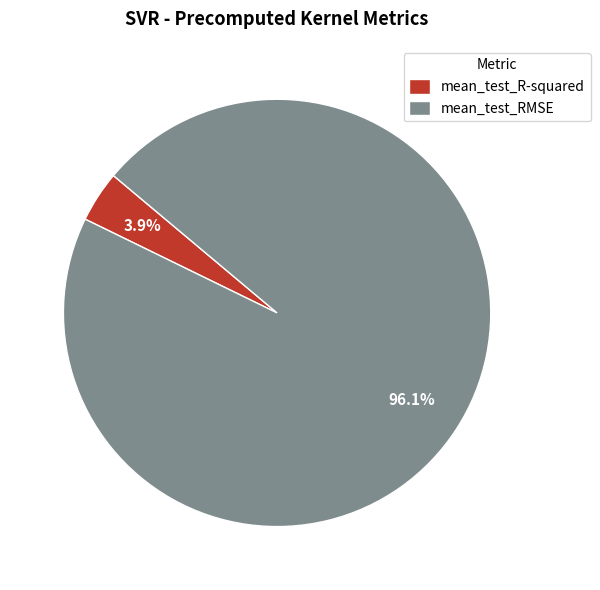

Which slice is the smallest?

mean_test_R-squared